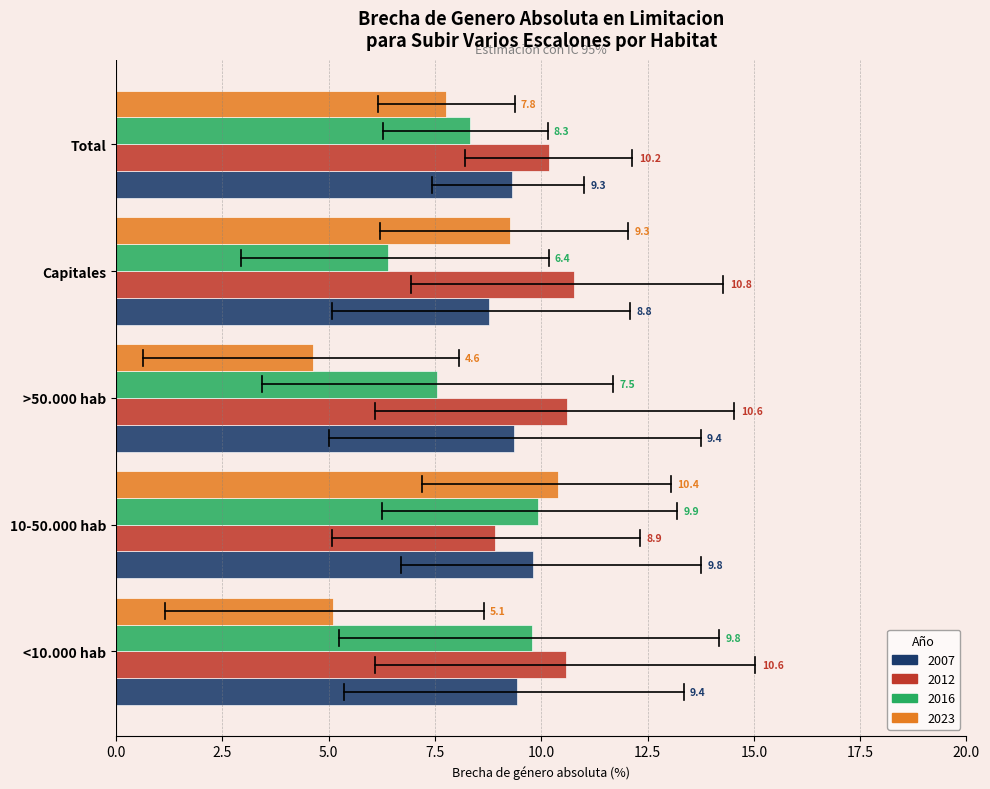

What is the difference between the maximum and minimum values in the 2016 series?

3.5